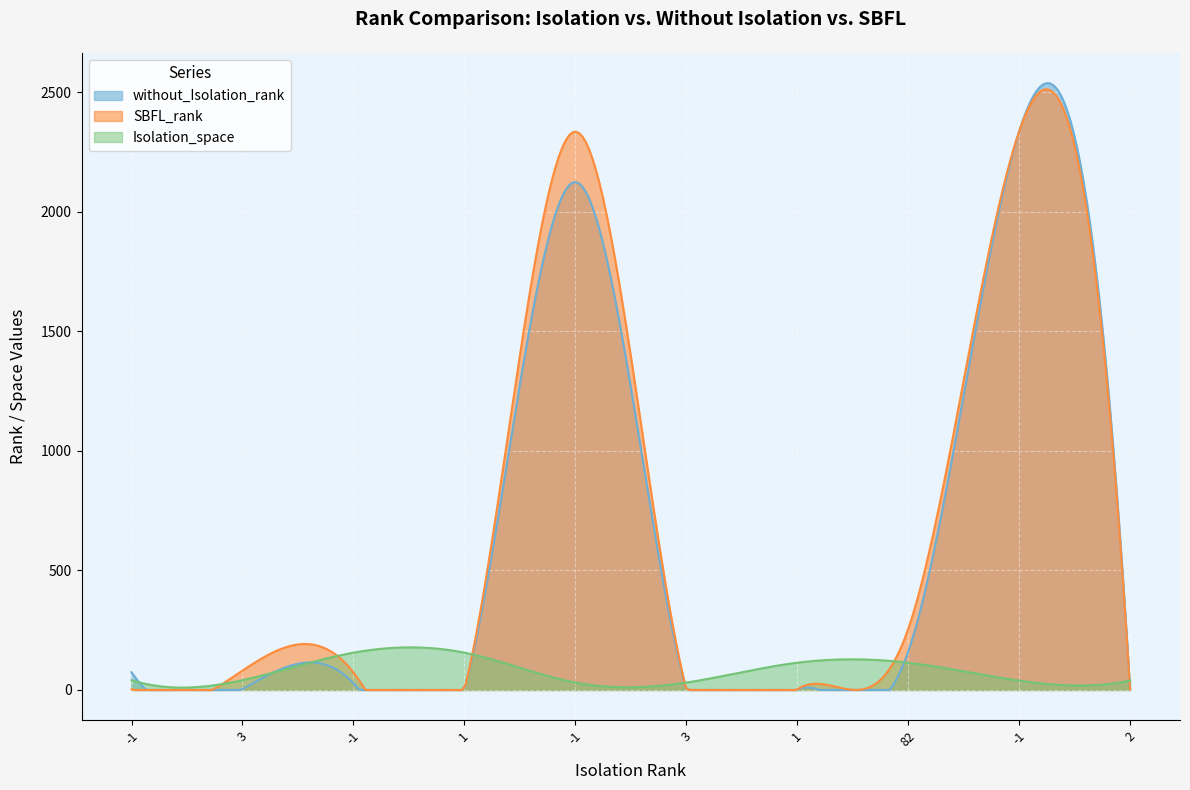

What is the total value across all series at 1?

126